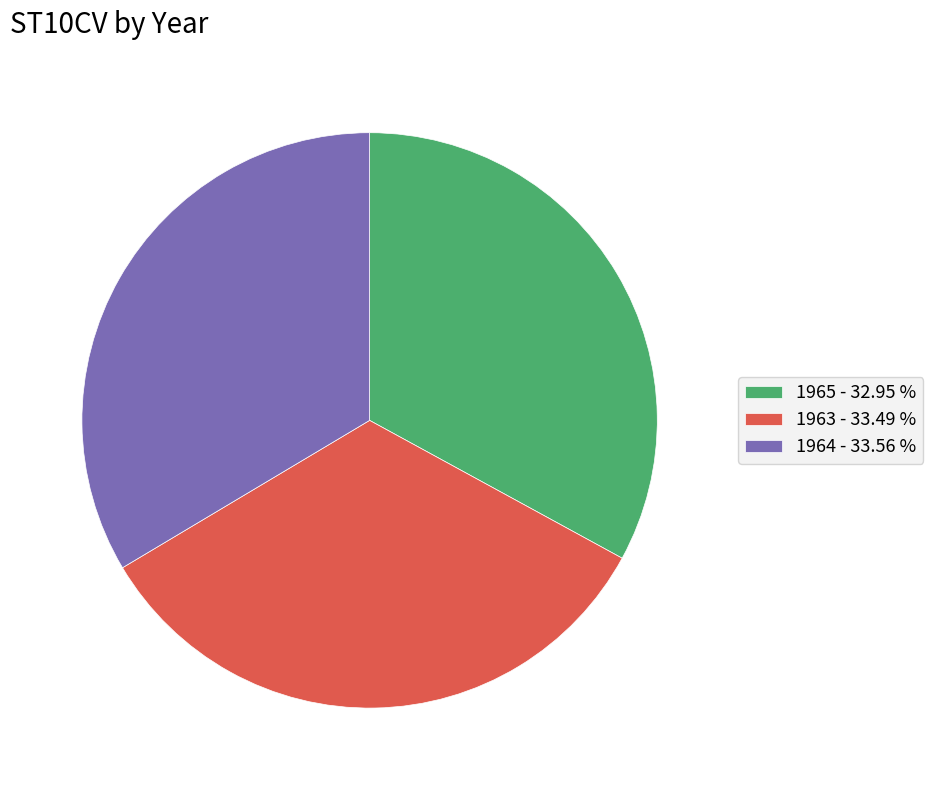

Which slice is the smallest?

1965